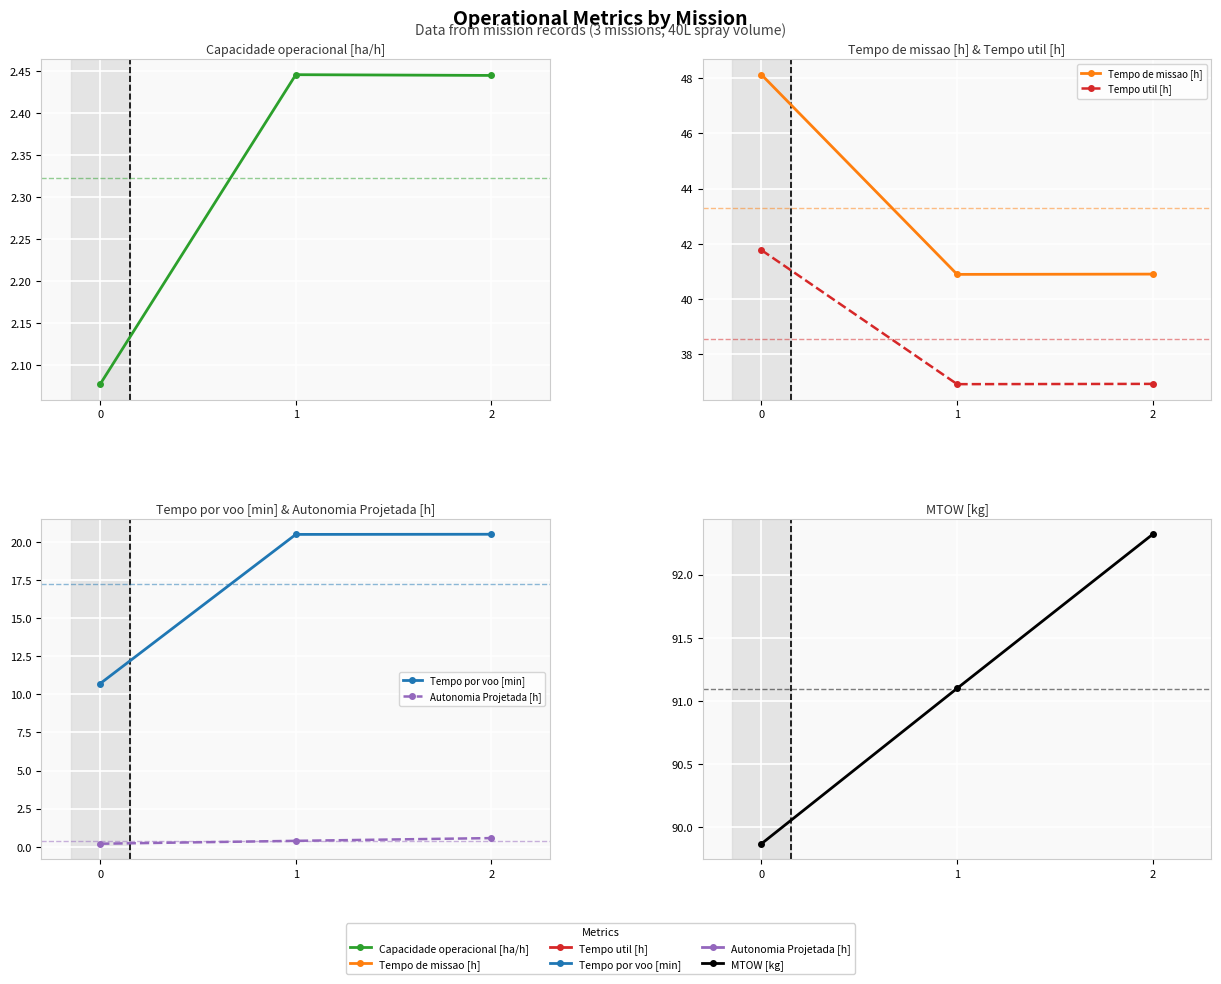

What is the sum of all Tempo util [h] values?

115.6